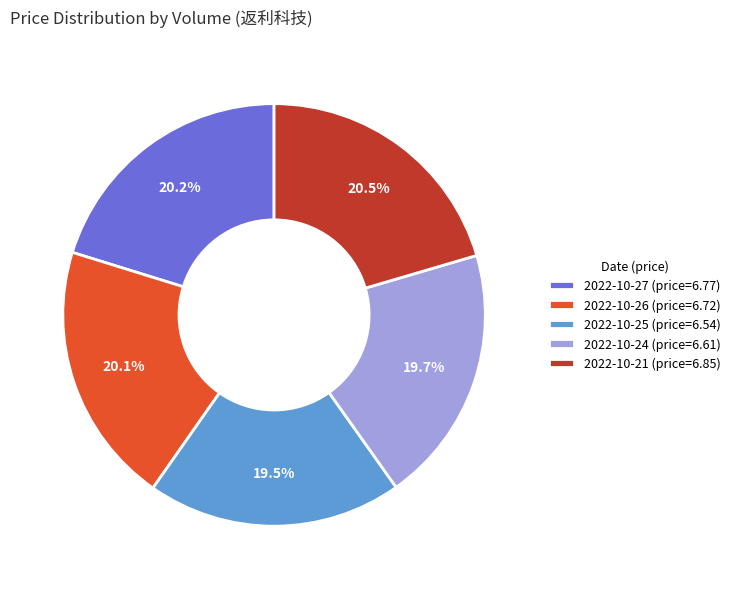

To the nearest percent, what is the difference between the largest and smallest slice percentages?

1%